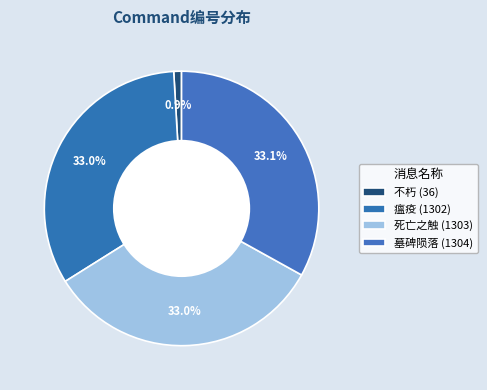

How many segments does this pie chart have?

4